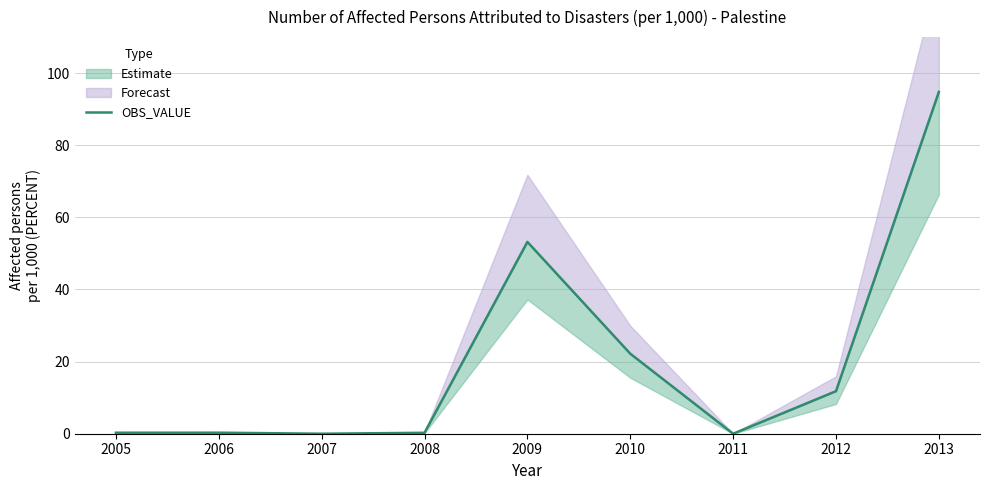

Rank the categories by value from lowest to highest.

2007, 2011, 2008, 2005, 2006, 2012, 2010, 2009, 2013